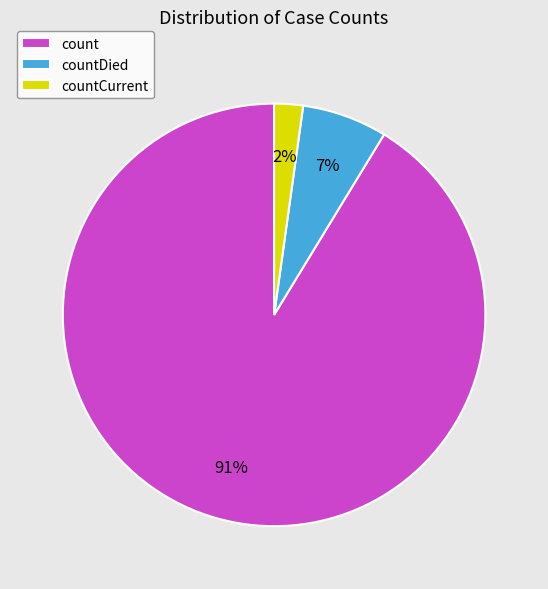

Which slice represents more than half of the pie?

count